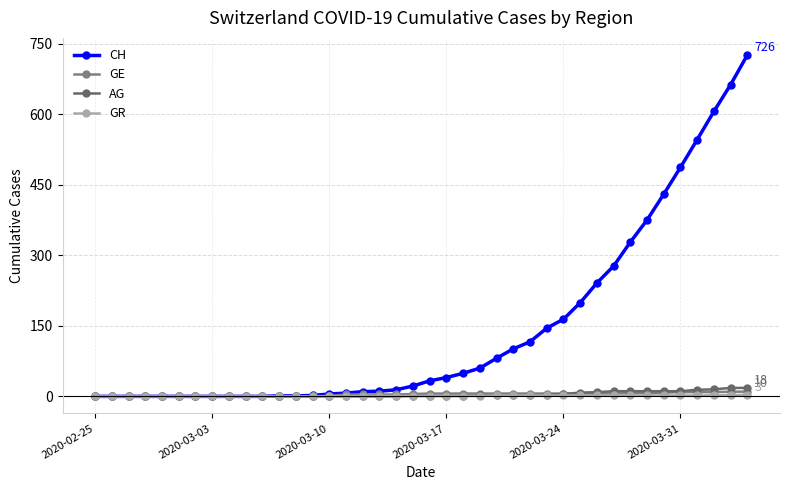

How many categories are shown in the chart?

40